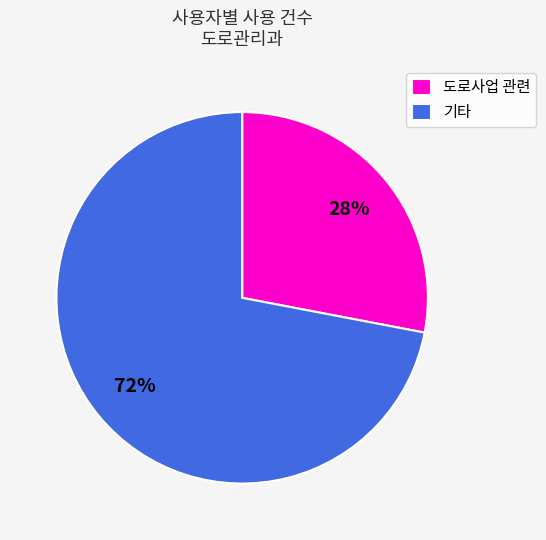

Combined, do 도로사업 관련 and 기타 account for over 50%?

Yes